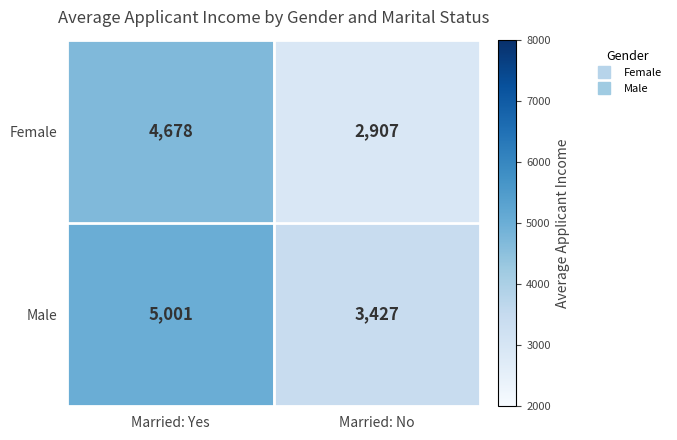

Which label corresponds to the largest value in the chart?

Married: Yes